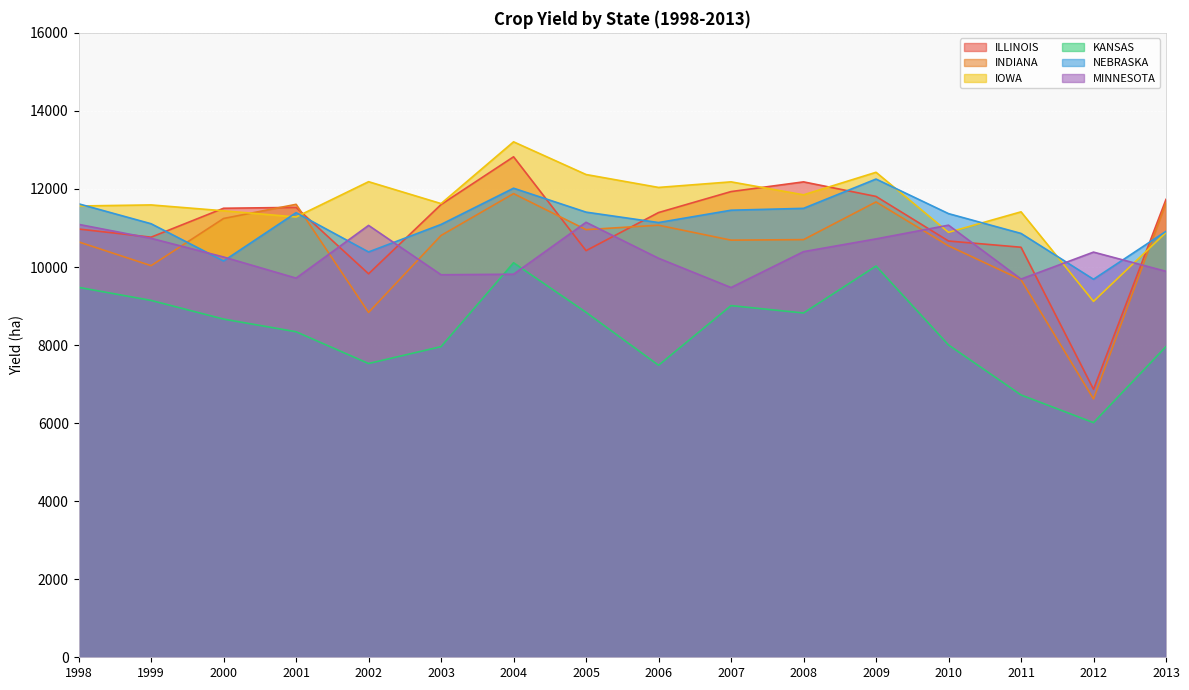

Which series has the largest total across all categories?

IOWA